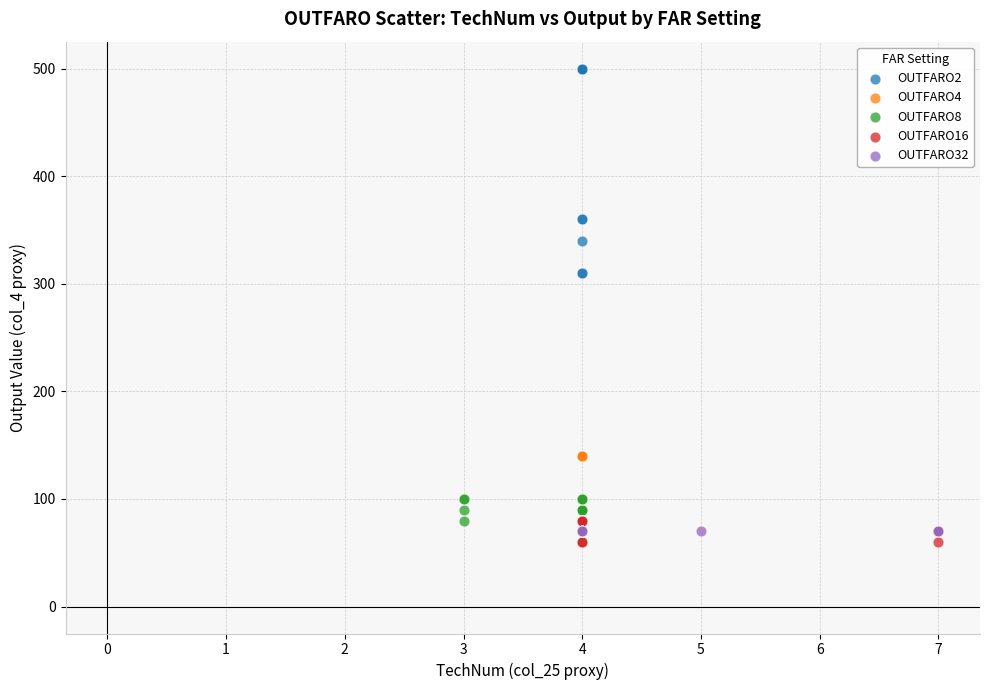

Which series contains the highest Y value?

OUTFARO2